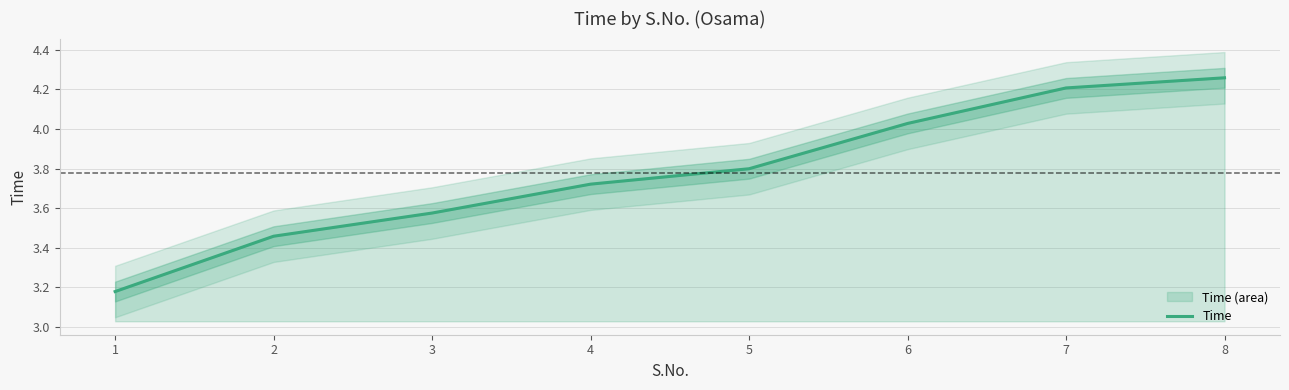

True or false: there are more than 2 points higher than both neighbors.

False